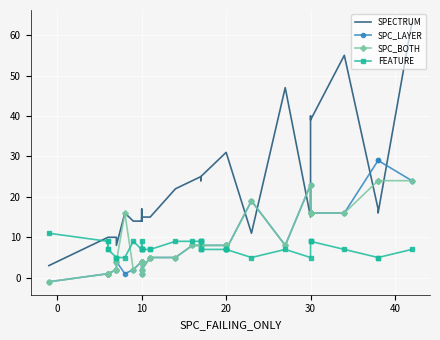

What is the minimum value for SPECTRUM?

3